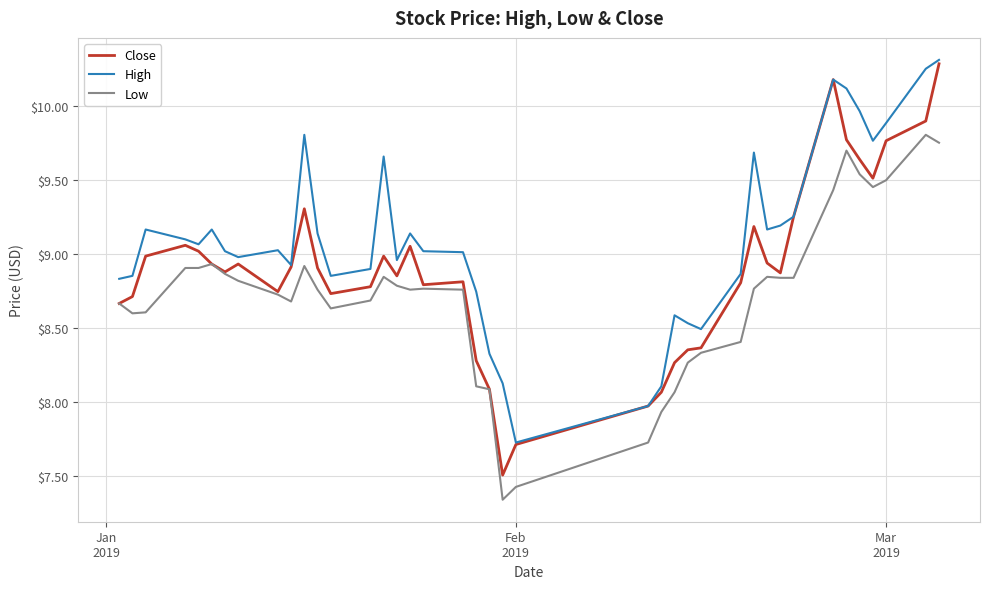

True or false: High and Low cross at least once.

False